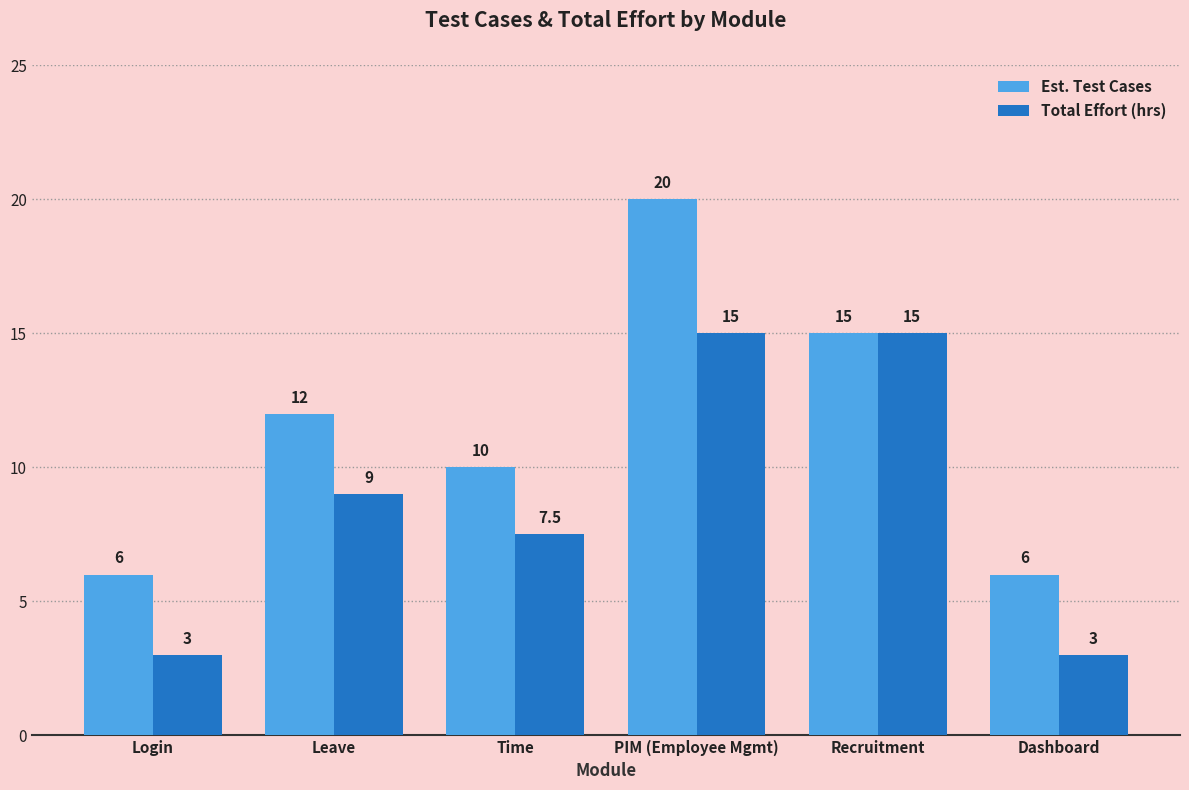

The value of Est. Test Cases at Dashboard is 7.9. True or false?

False